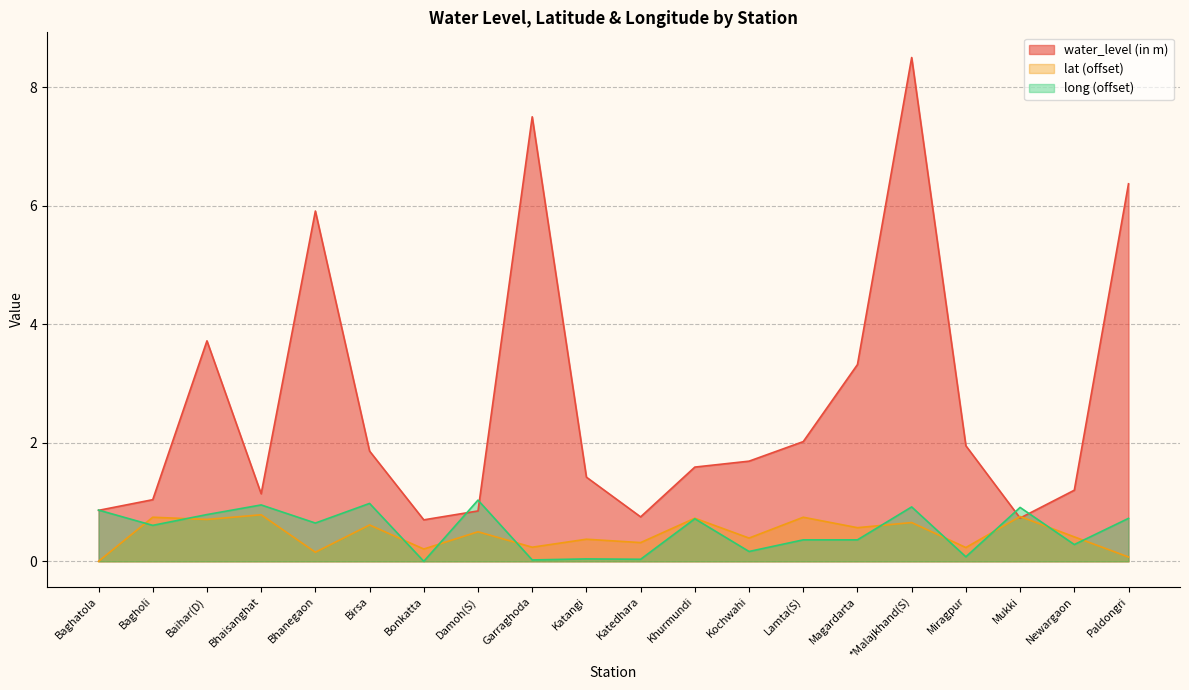

Rank the series at *Malajkhand(S) from lowest to highest value.

lat (offset), long (offset), water_level (in m)